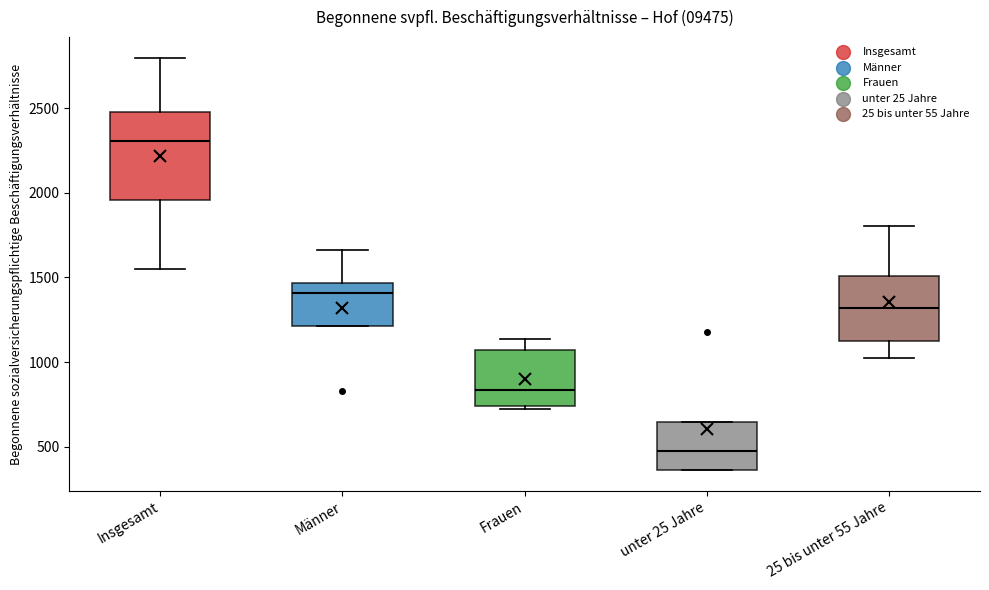

Which box is the tallest, from its lower edge to its upper edge?

Insgesamt